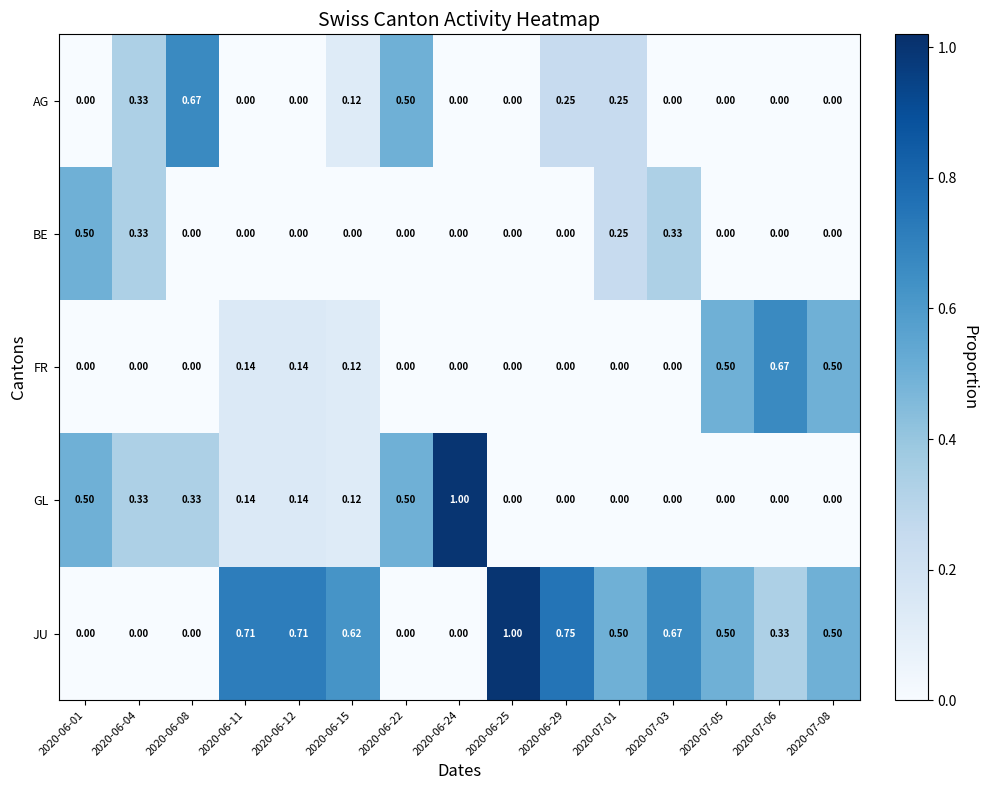

How many categories are shown in the chart?

15